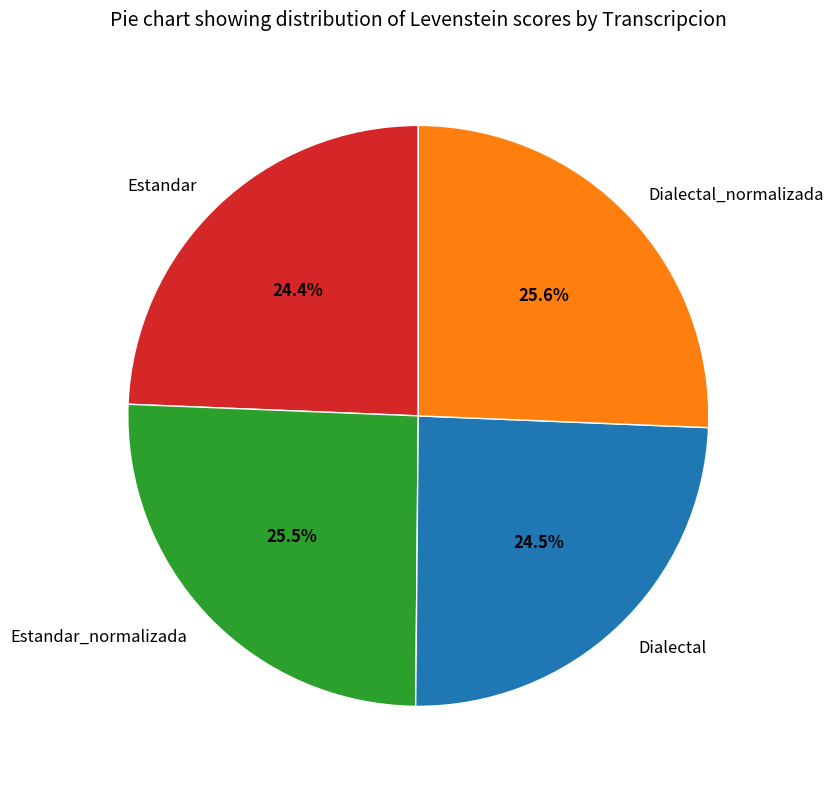

Count the number of slices in the pie.

4